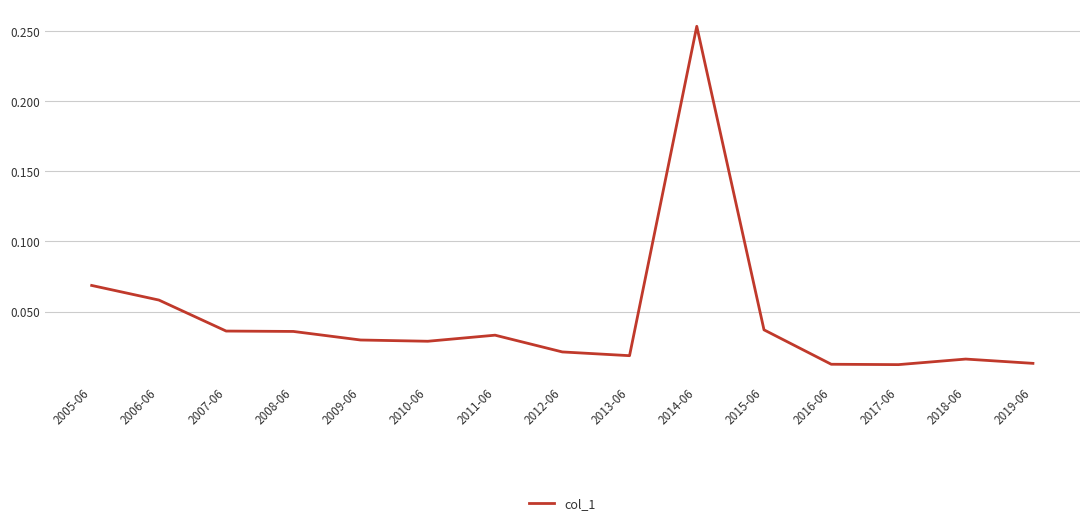

The value at 2015-06 is 0.1. True or false?

False